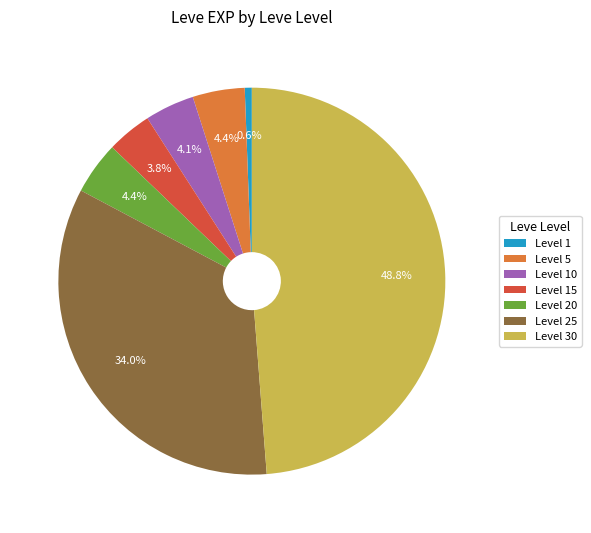

To the nearest percent, what is the difference between the largest and smallest slice percentages?

48%